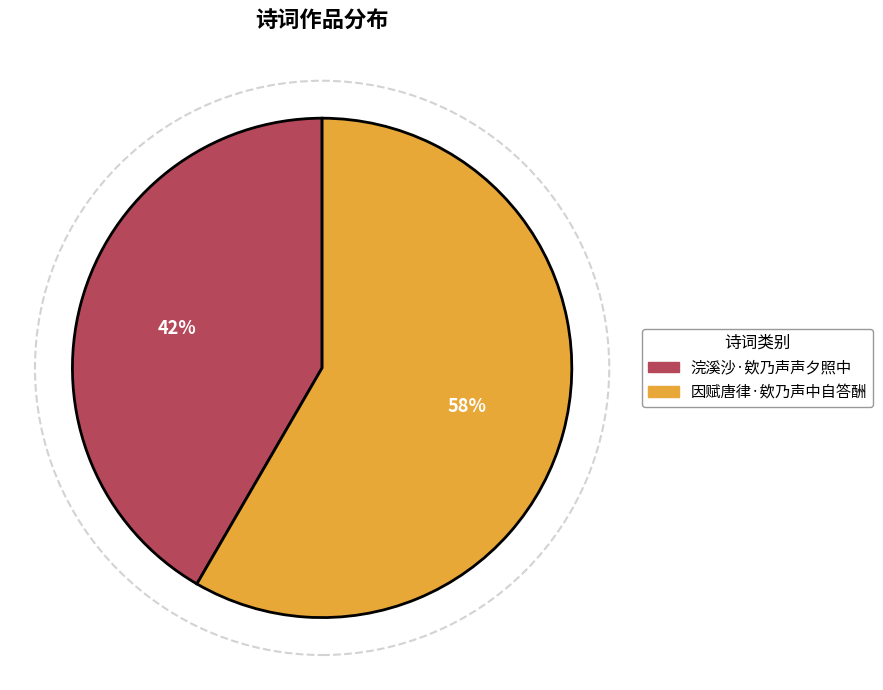

Is 因赋唐律·欸乃声中自答酬 the majority of the pie?

Yes